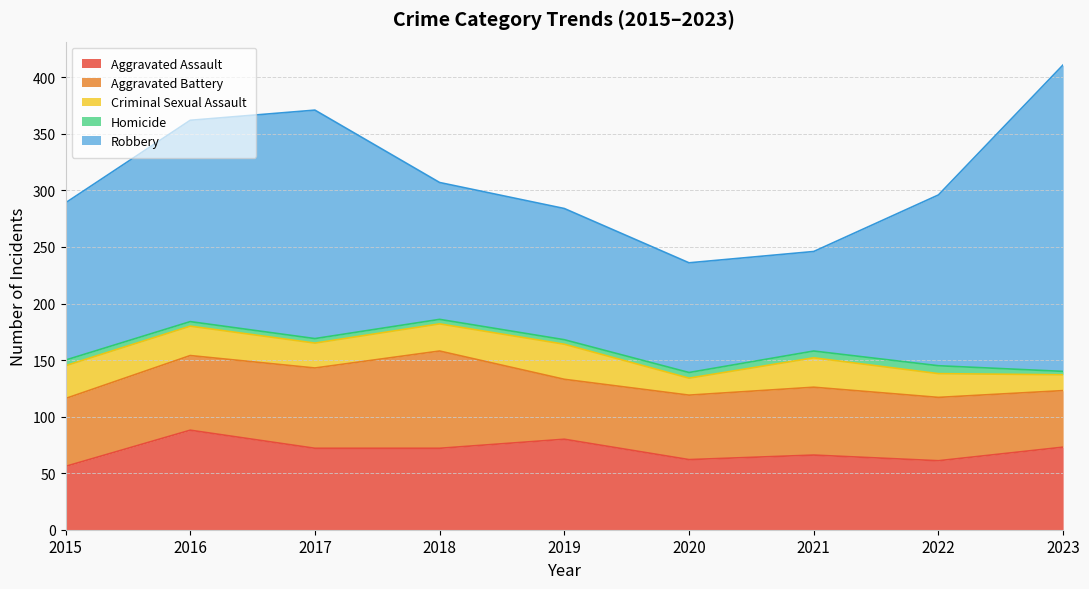

What is the difference between the maximum and minimum values in the Aggravated Battery series?

36